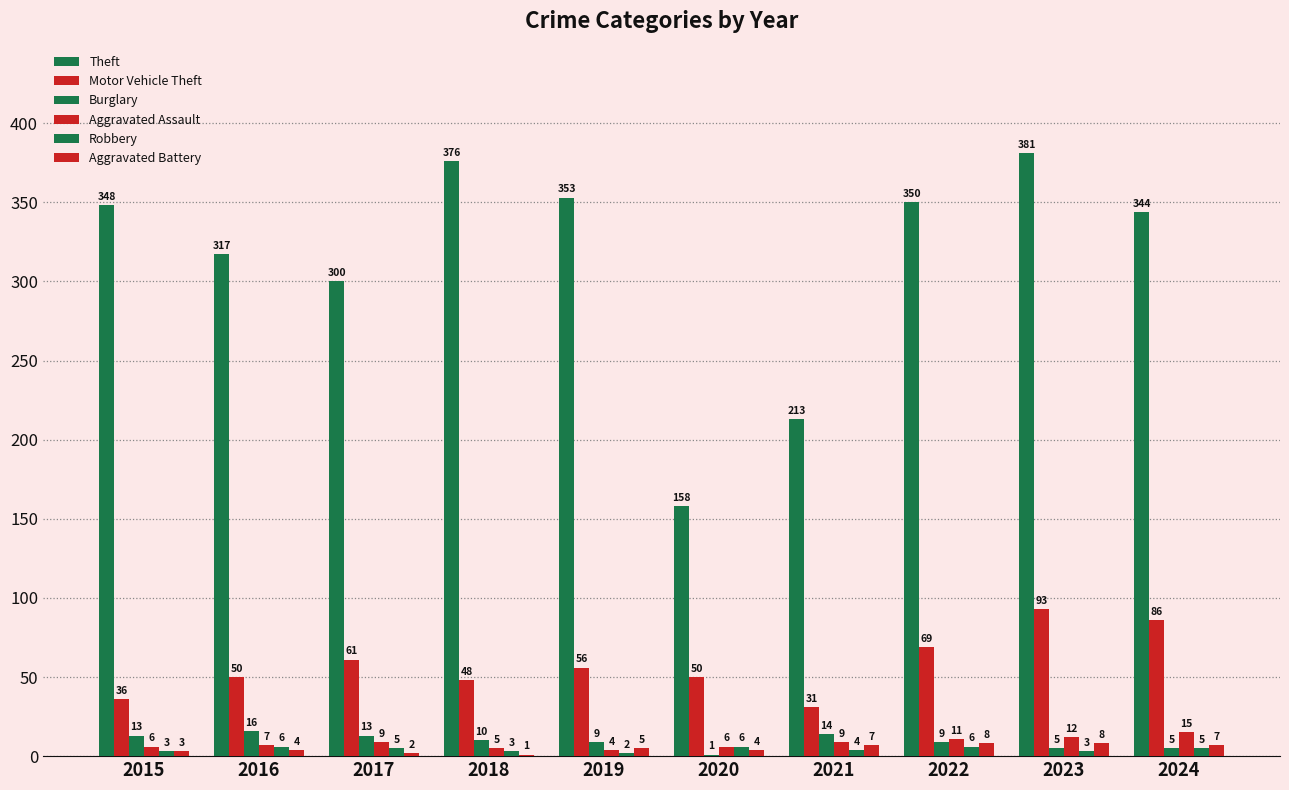

Between 2016 and 2020, which is larger?

2016